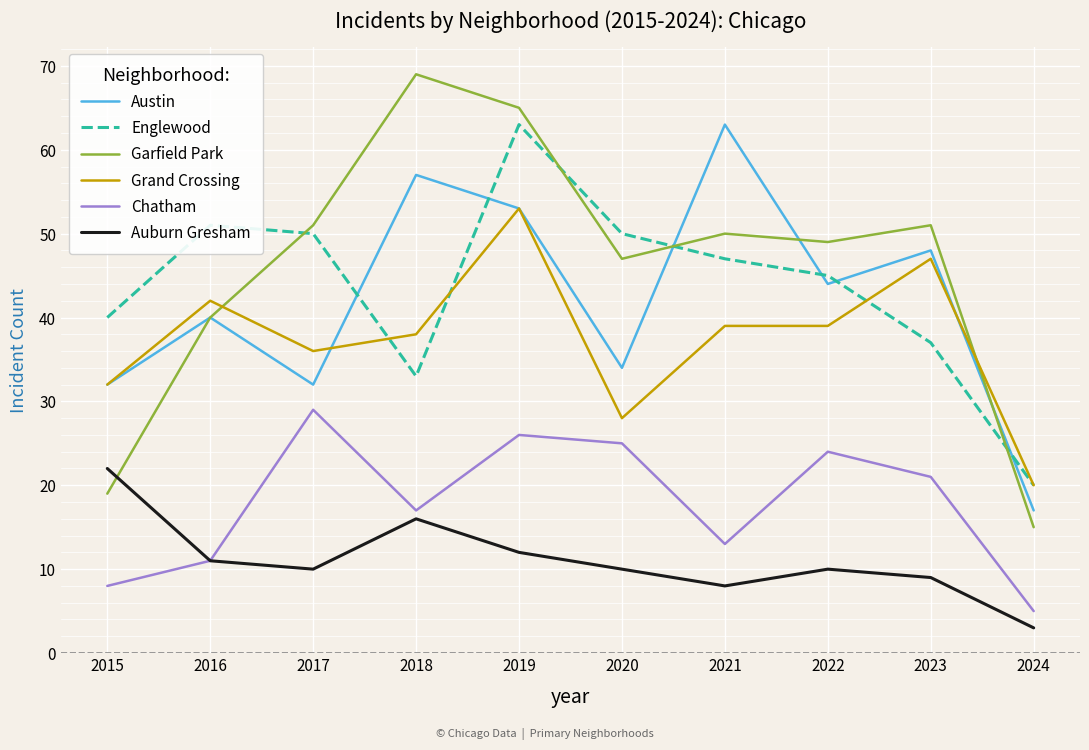

What is the difference between the Garfield Park values at 2024 and 2021?

35